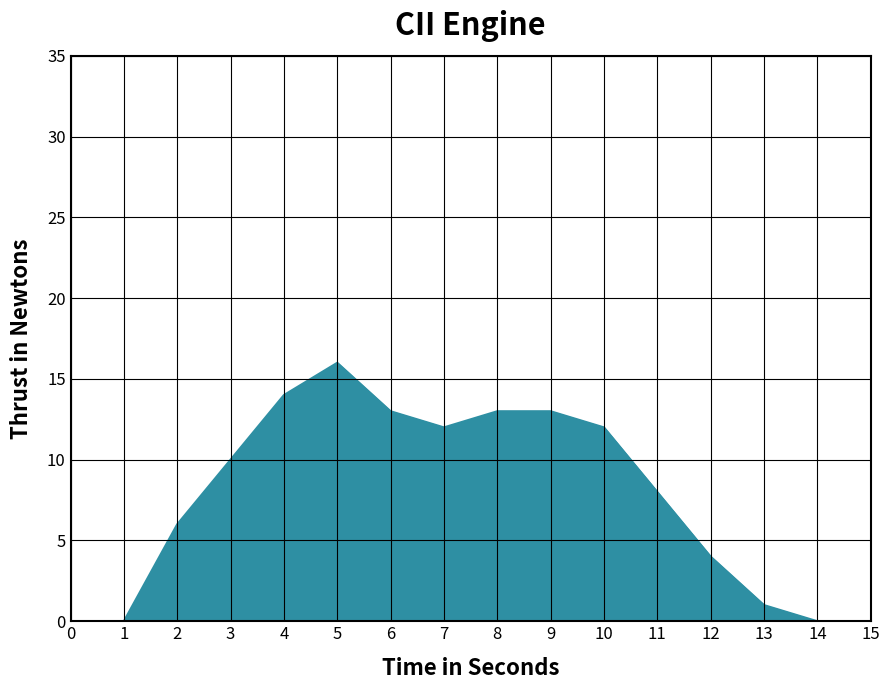

What is the difference between the values at 5 and 15?

16